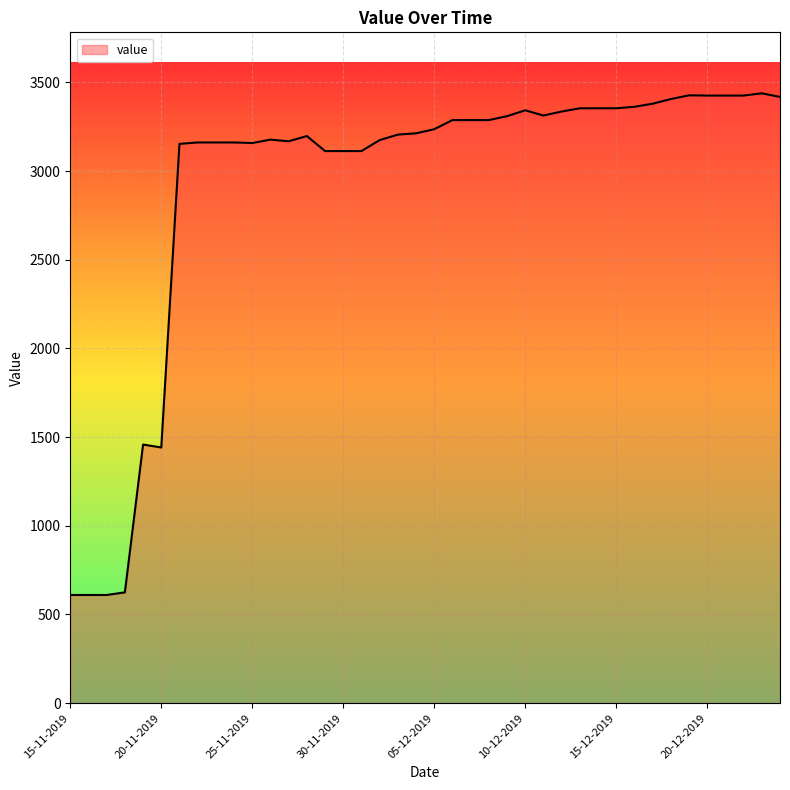

What is the difference between the maximum and minimum values?

2828.3